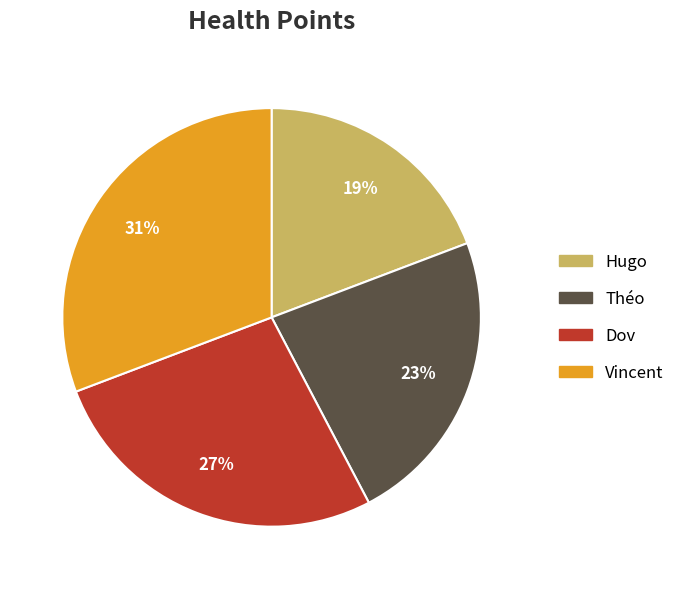

Which has a higher value, Vincent or Hugo?

Vincent